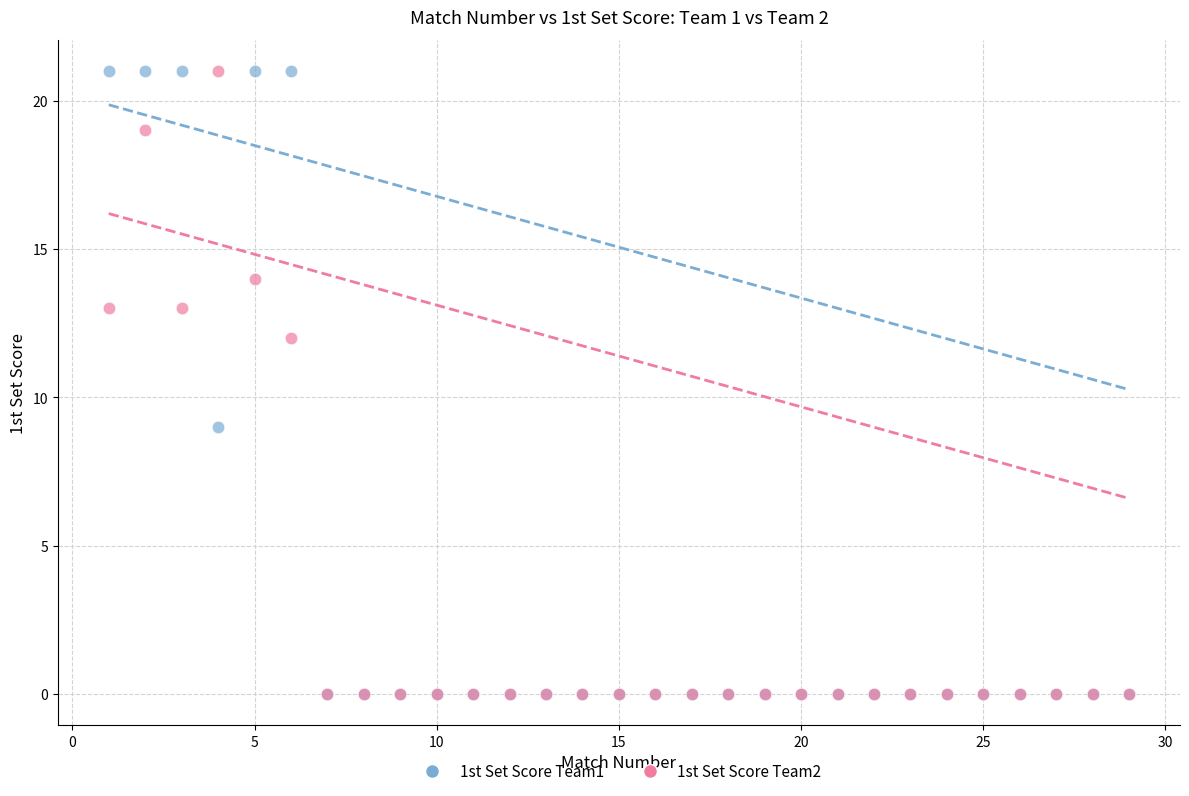

What are all the series names shown in the legend?

1st Set Score Team1, 1st Set Score Team2